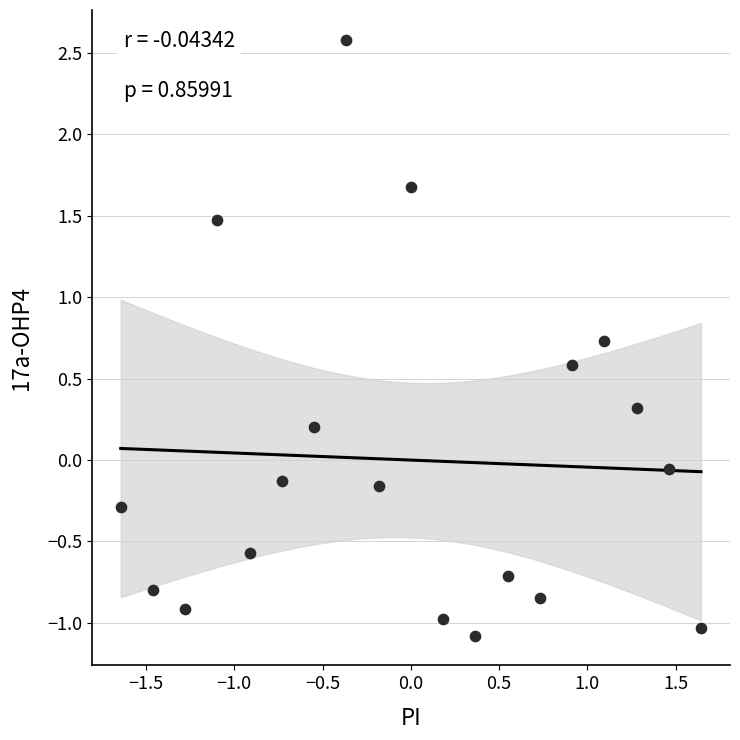

What is the range of X values (max minus min)?

3.3